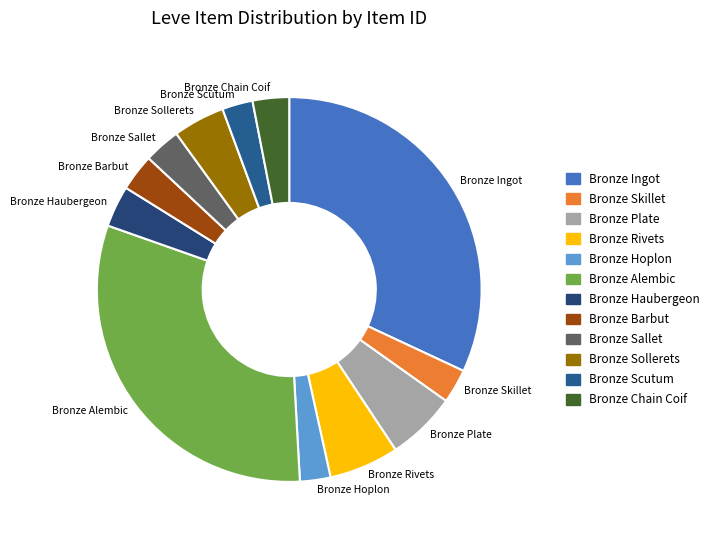

Which slice is the largest?

Bronze Ingot